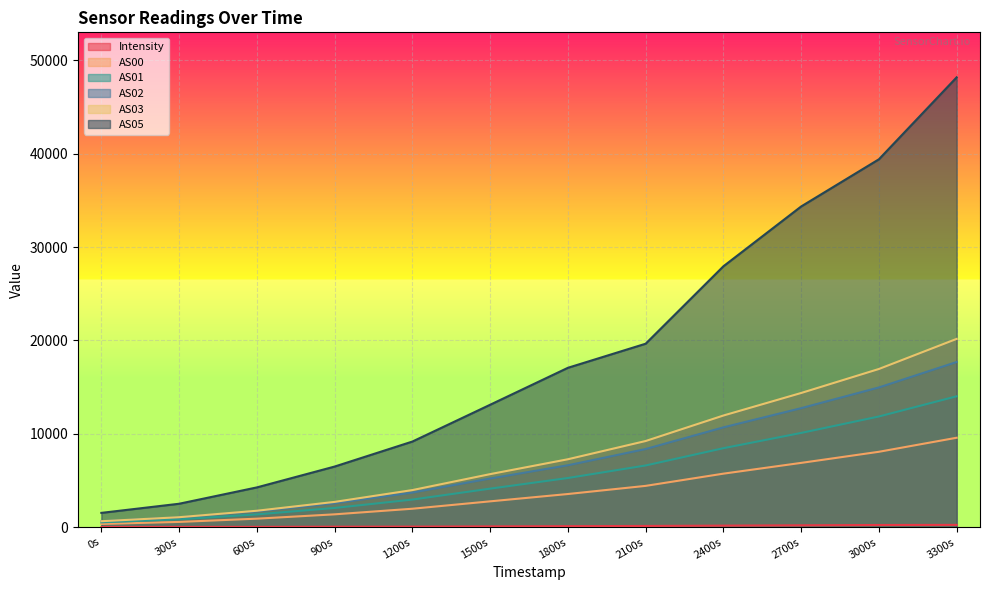

Reading left to right, extract all data points from this chart.

Intensity: 7.3	16.3	22.0	38.2	48.0	73.4	95.5	119.0	154.7	188.1	220.8	231.9
AS00: 333.0	551.0	899.0	1364.0	1964.0	2756.0	3541.0	4414.0	5723.0	6877.0	8067.0	9572.0
AS01: 505.0	836.0	1357.0	2047.0	2946.0	4117.0	5257.0	6601.0	8452.0	10088.0	11851.0	14015.0
AS02: 622.0	1035.0	1684.0	2554.0	3699.0	5202.0	6623.0	8362.0	10684.0	12741.0	14963.0	17689.0
AS03: 626.0	1056.0	1749.0	2697.0	3964.0	5672.0	7266.0	9221.0	11953.0	14368.0	16941.0	20167.0
AS05: 1520.0	2498.0	4250.0	6484.0	9164.0	13107.0	17067.0	19648.0	27946.0	34357.0	39413.0	48197.0